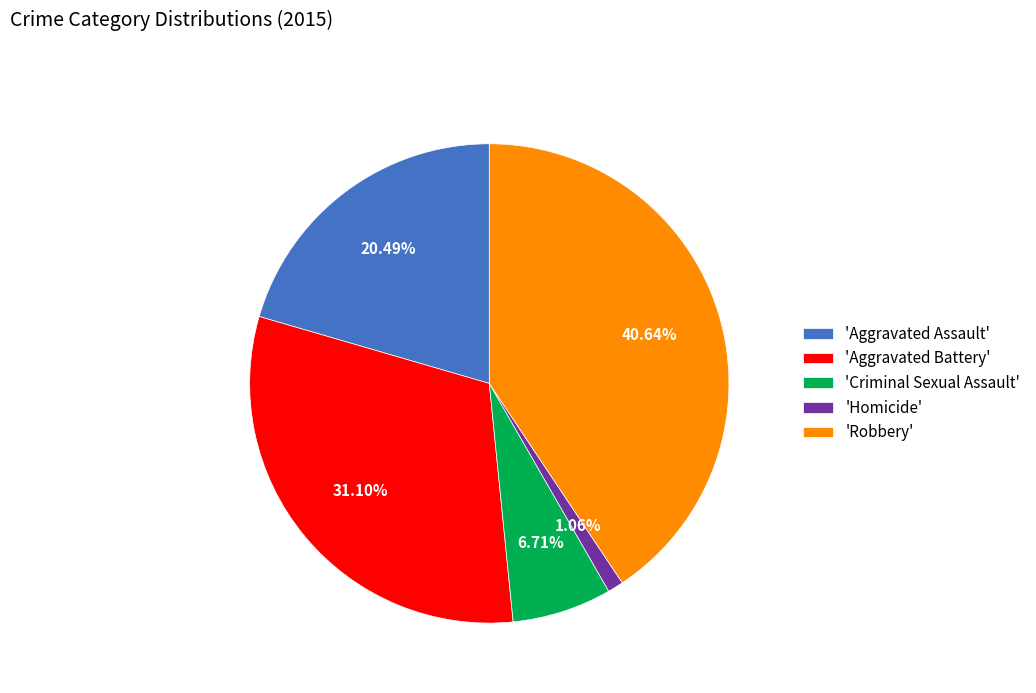

Approximately how many times larger is the value at 'Aggravated Assault' compared to 'Aggravated Battery'?

0.7